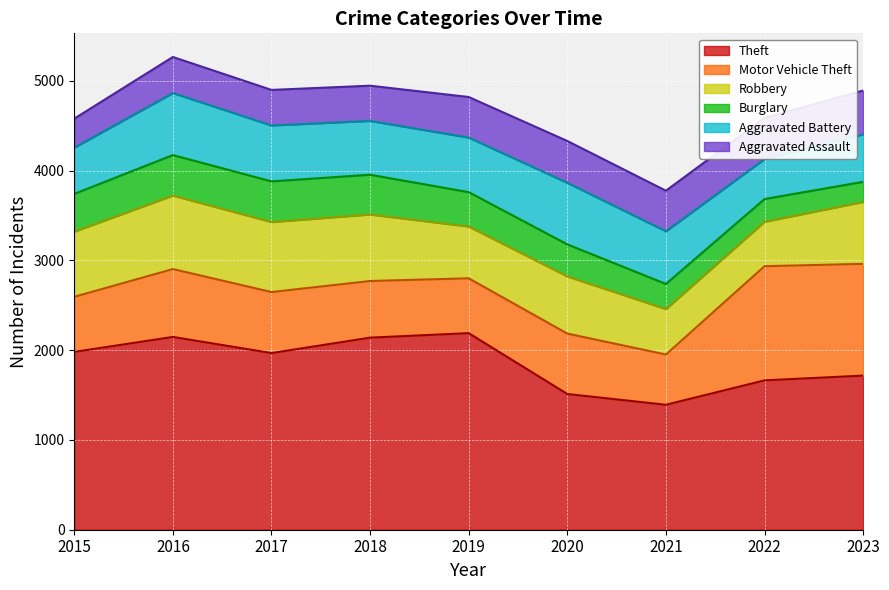

What is the total value across all series at 2015?

4580